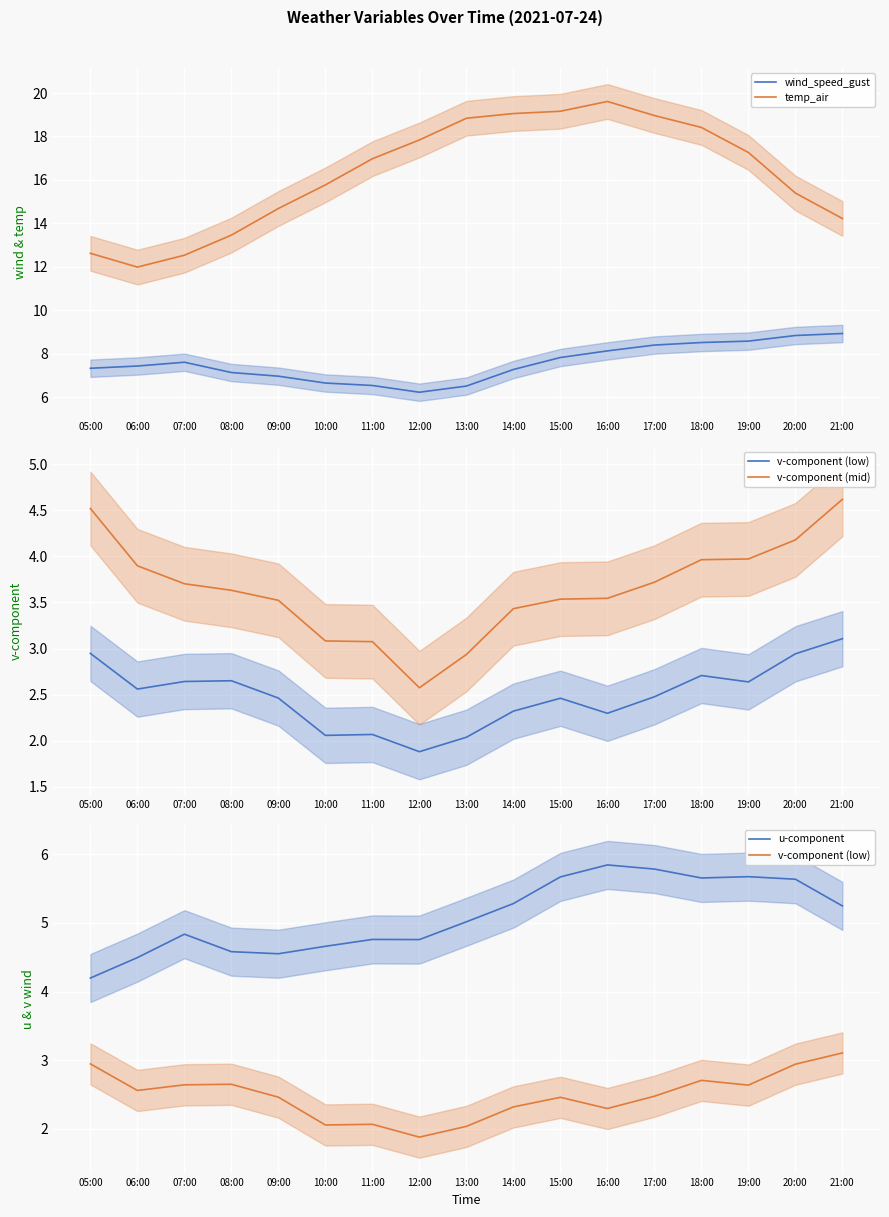

Which category has the lowest value in the v-component (mid) series?

12:00